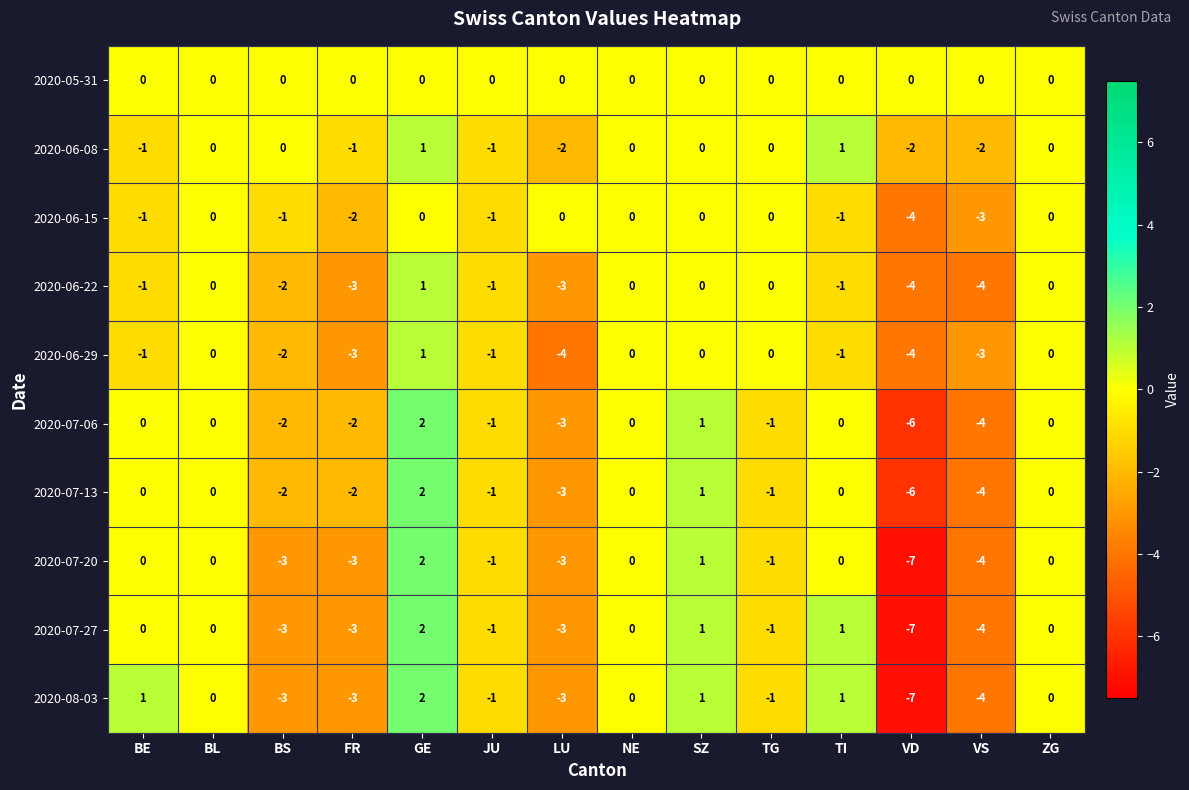

What is the difference between the highest and lowest values at FR?

3